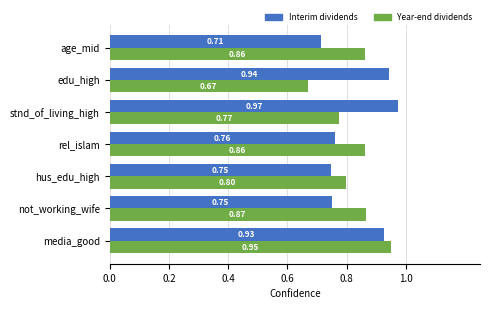

How many data points does each series have?

7